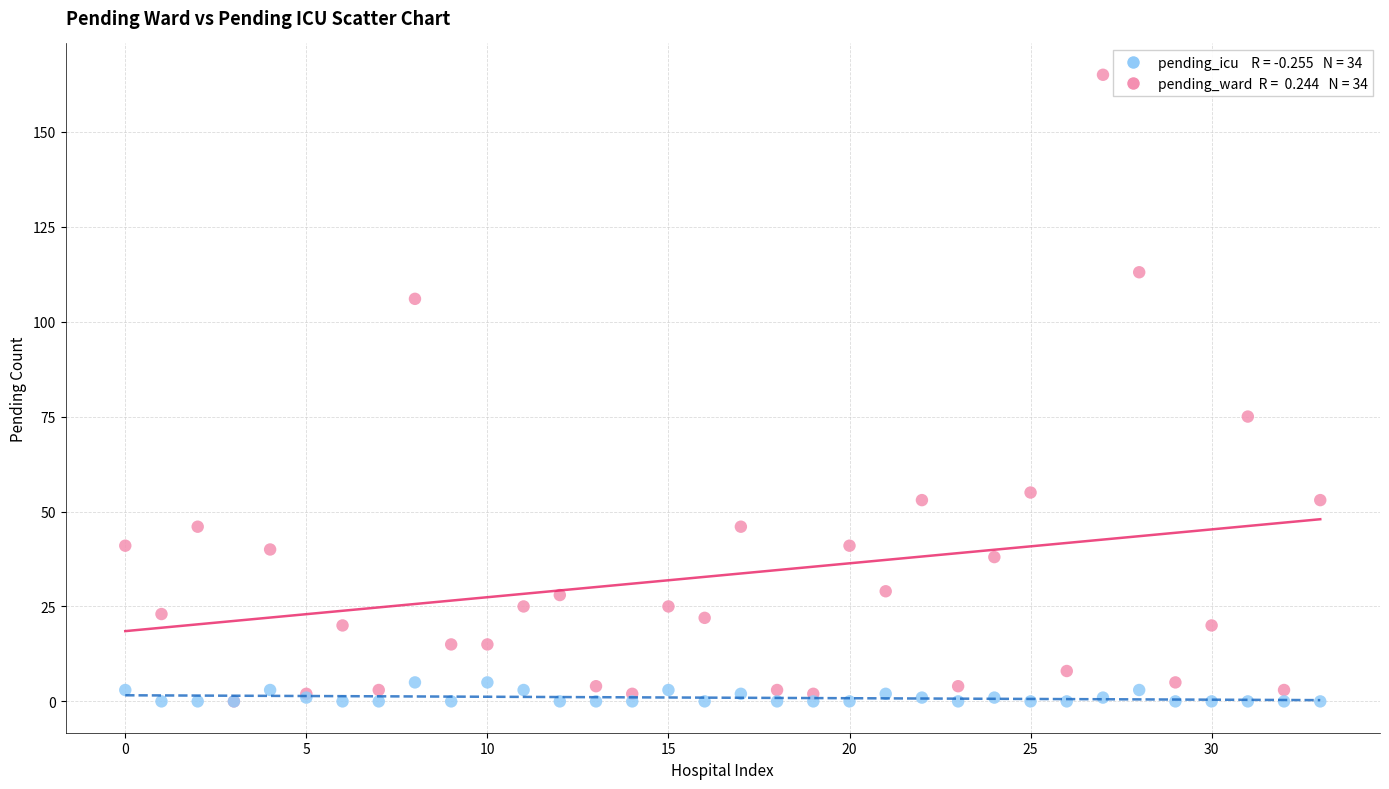

Across all series, what Y value is closest to 82?

75